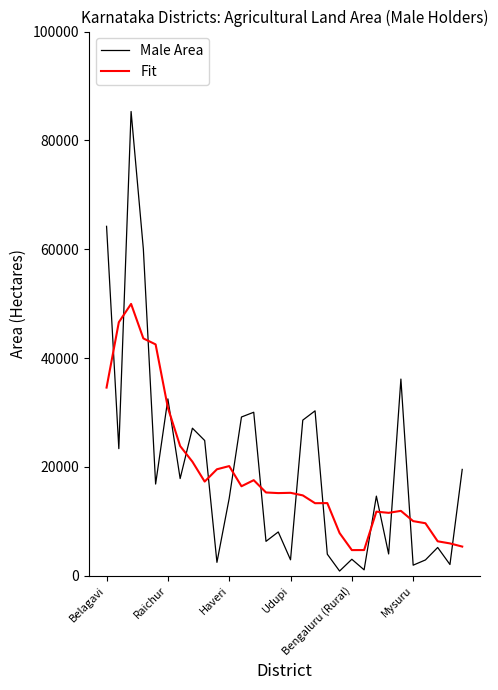

After their last crossing, which series has the higher values: Male Area or Fit?

Male Area